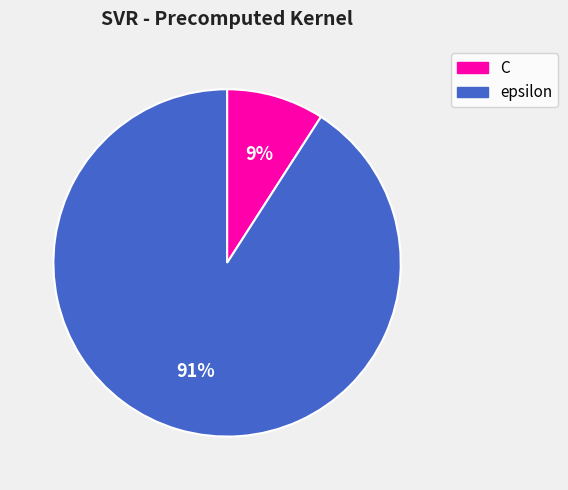

How many segments does this pie chart have?

2